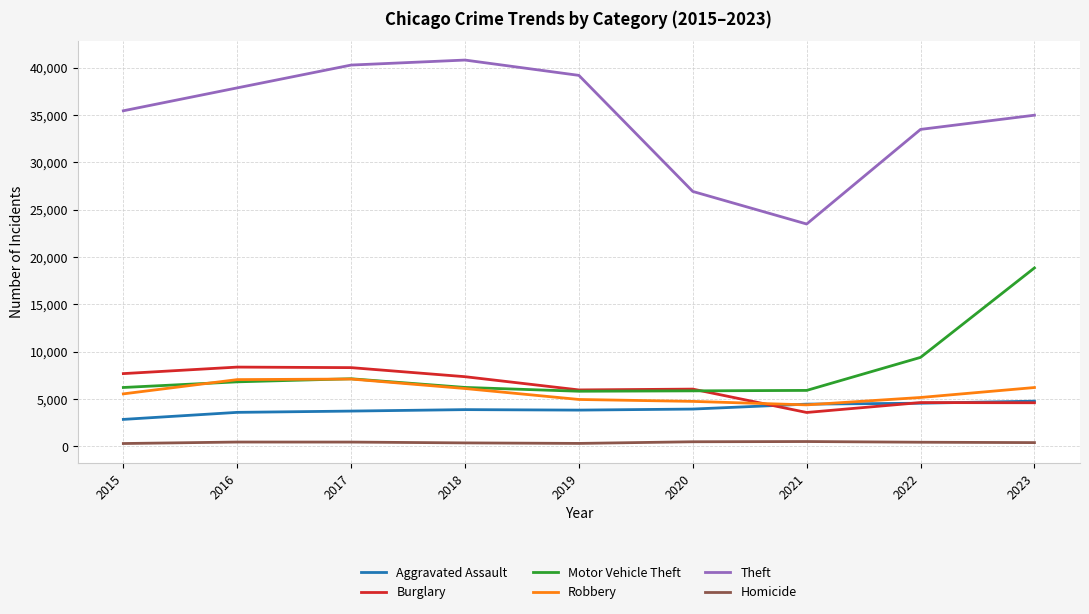

What is the minimum value for Robbery?

4386